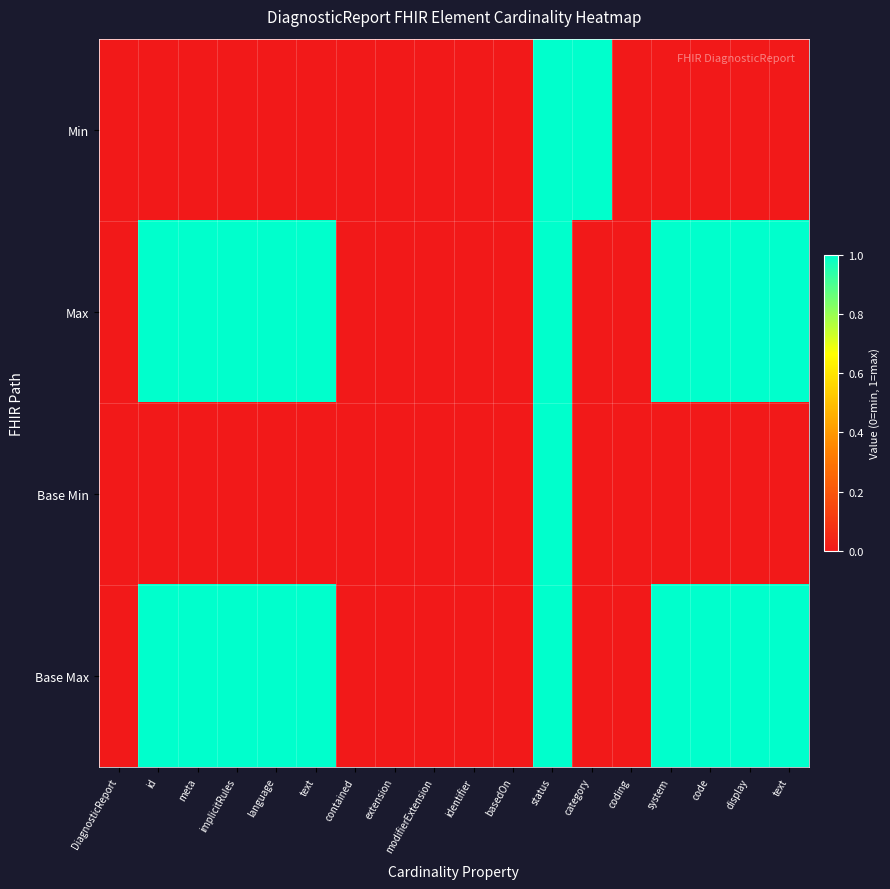

What is the maximum value shown in the chart?

1